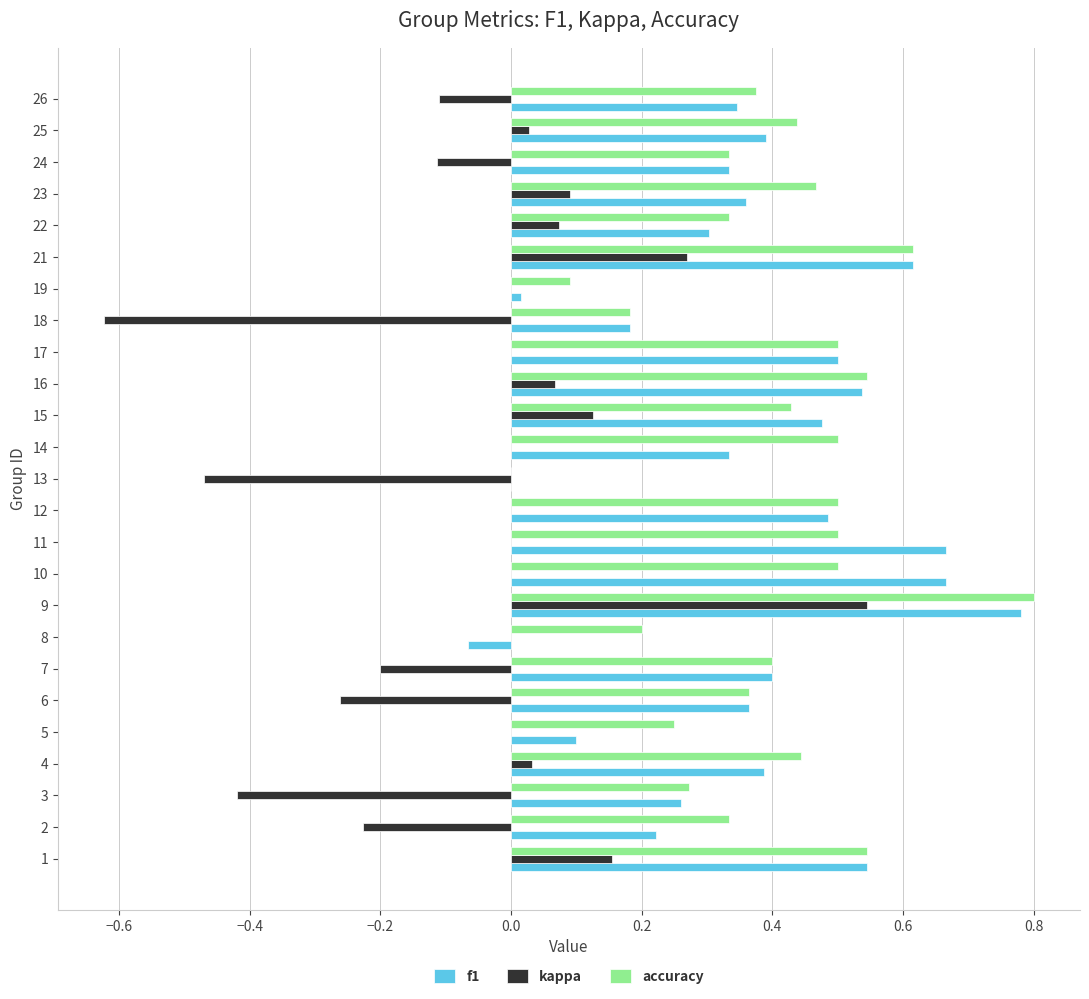

The value of kappa at 6 is -0.4. True or false?

False